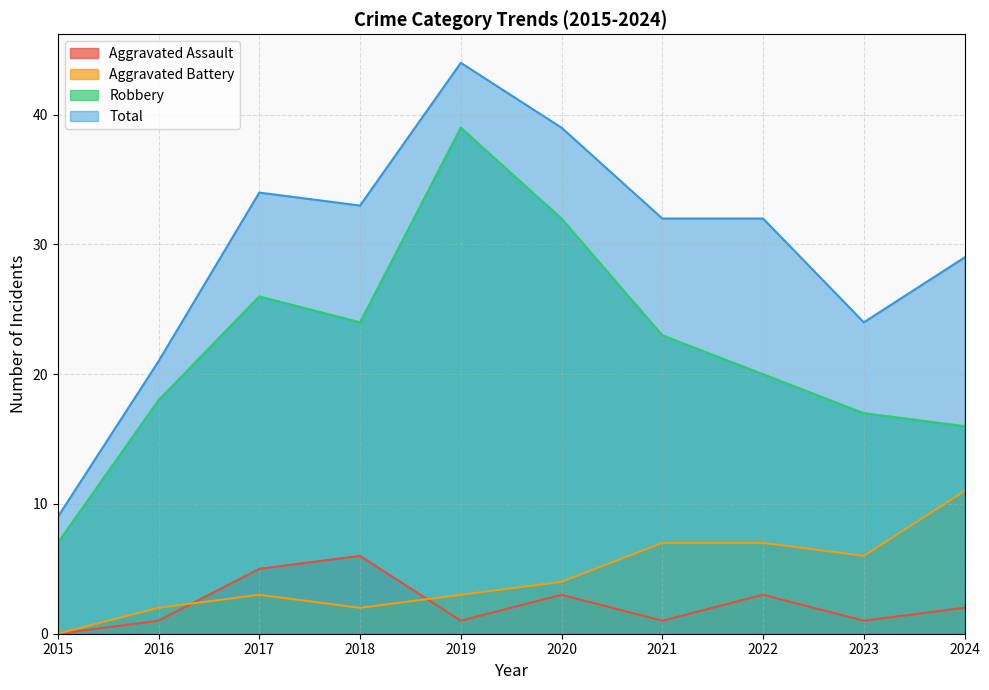

Rank the series at 2024 from highest to lowest value.

Total, Robbery, Aggravated Battery, Aggravated Assault